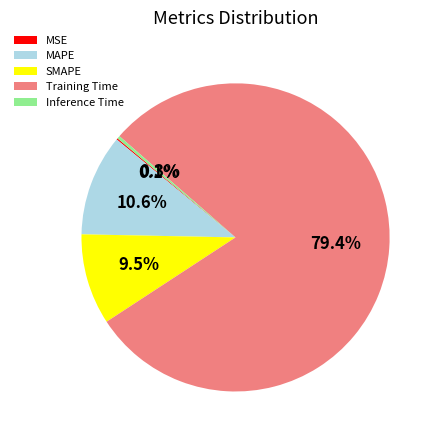

Which category accounts for the majority?

Training Time